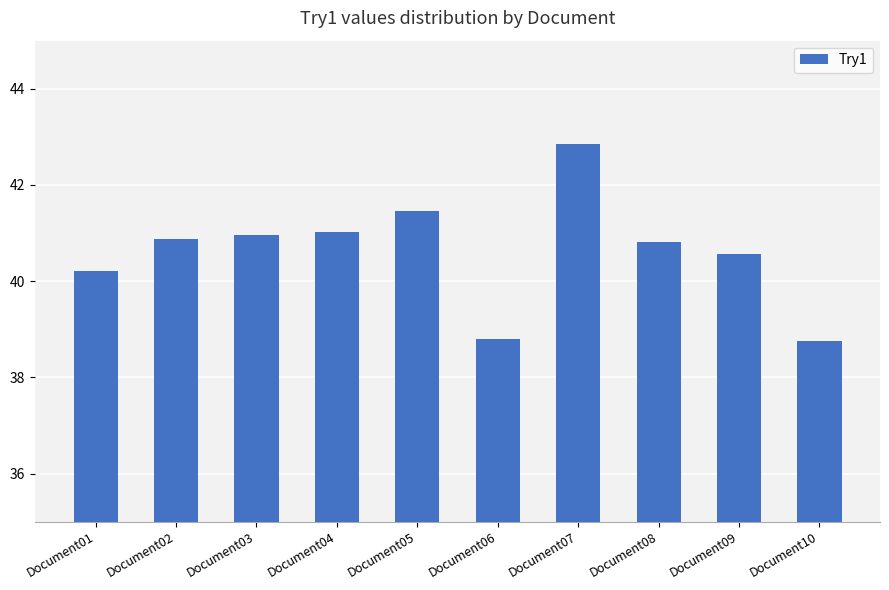

What is the value of the 8th bar from the left?

40.8